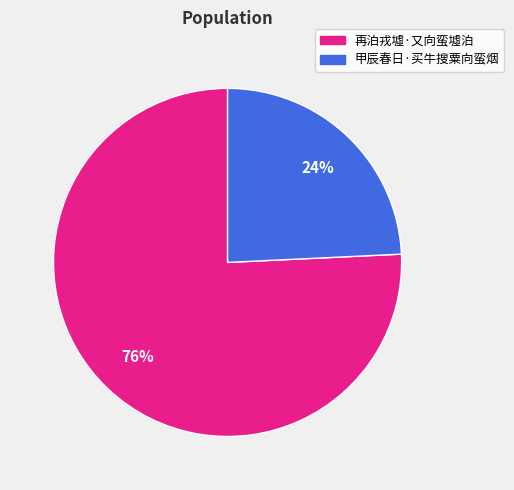

Which slice is the largest?

再泊戎墟·又向蛮墟泊